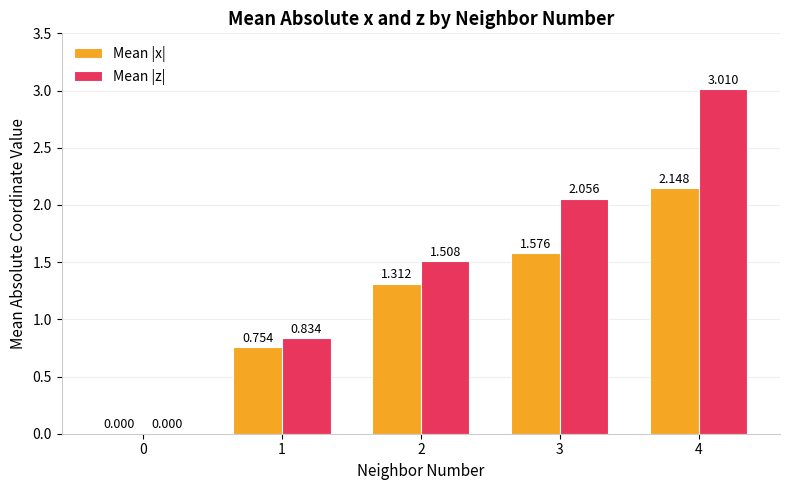

Does the chart contain stacked bars?

No